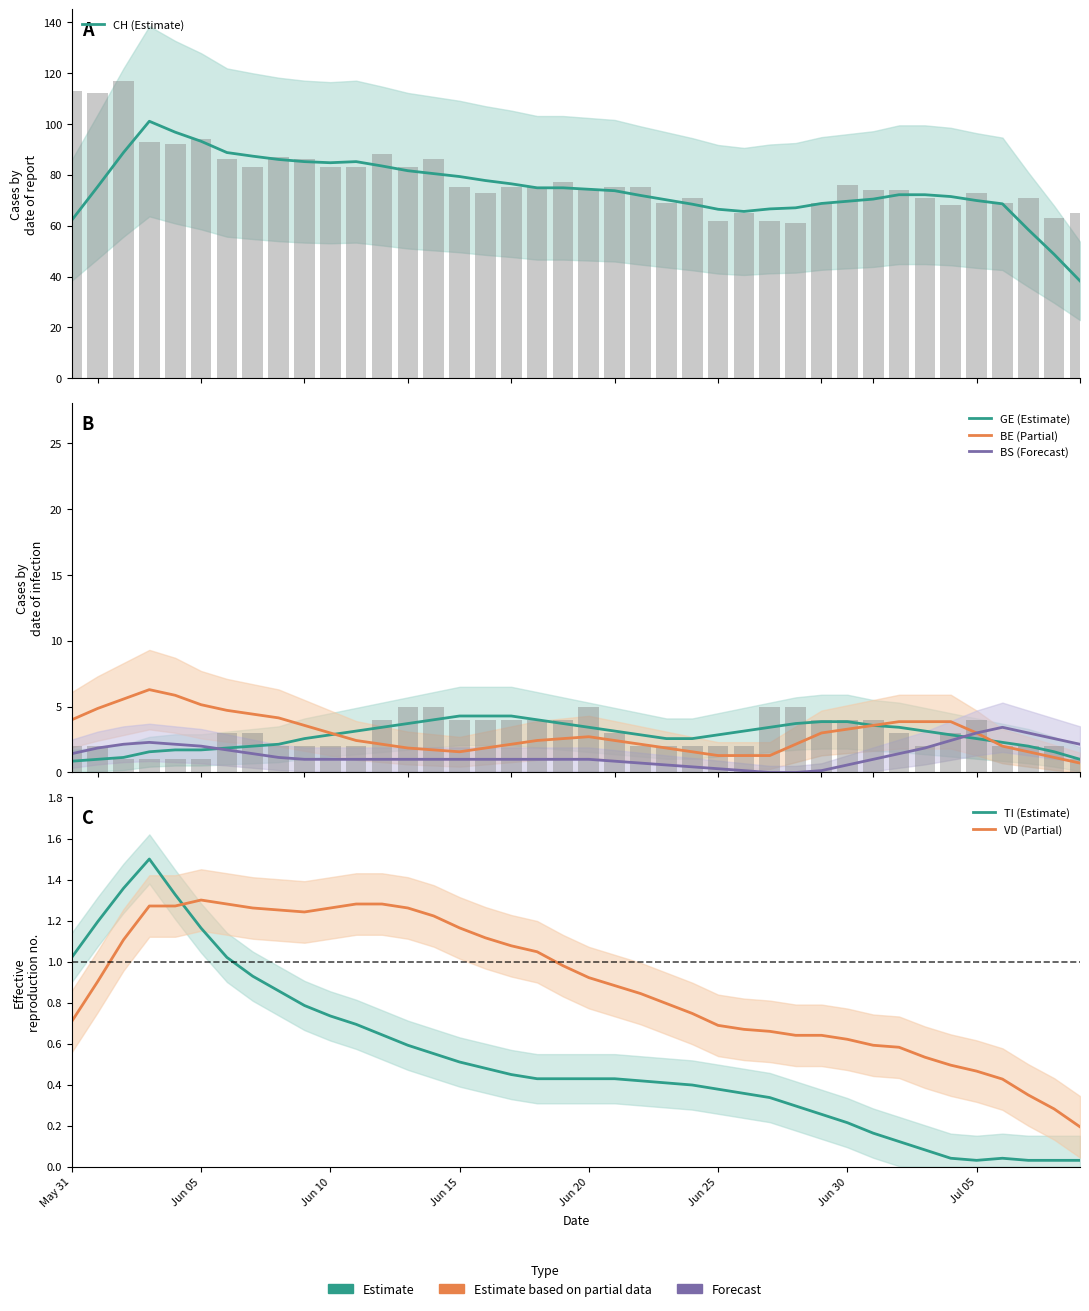

Reading right to left, transcribe all the data shown in this chart.

CH (Estimate): 38.3	48.7	58.4	68.6	69.9	71.4	72.1	72.1	70.4	69.6	68.7	67.0	66.6	65.6	66.4	68.4	70.1	71.9	73.7	74.3	74.9	74.9	76.4	77.7	79.3	80.4	81.6	83.4	85.1	84.7	85.1	86.0	87.3	88.7	93.1	96.7	101.0	88.7	75.3	62.1
GE (Estimate): 1.0	1.6	2.0	2.3	2.6	2.9	3.1	3.4	3.6	3.9	3.9	3.7	3.4	3.1	2.9	2.6	2.6	2.9	3.1	3.4	3.7	4.0	4.3	4.3	4.3	4.0	3.7	3.4	3.1	2.9	2.6	2.1	2.0	1.9	1.7	1.7	1.6	1.1	1.0	0.9
BE (Partial): 0.7	1.1	1.6	2.0	3.0	3.9	3.9	3.9	3.6	3.3	3.0	2.1	1.3	1.3	1.3	1.6	1.9	2.1	2.4	2.7	2.6	2.4	2.1	1.9	1.6	1.7	1.9	2.1	2.4	3.0	3.6	4.1	4.4	4.7	5.1	5.9	6.3	5.6	4.9	4.0
BS (Forecast): 2.1	2.6	3.0	3.4	3.0	2.4	1.9	1.4	1.0	0.6	0.1	0.0	0.0	0.1	0.3	0.4	0.6	0.7	0.9	1.0	1.0	1.0	1.0	1.0	1.0	1.0	1.0	1.0	1.0	1.0	1.0	1.1	1.4	1.7	2.0	2.1	2.3	2.1	1.9	1.4
TI (Estimate): 0.0	0.0	0.0	0.0	0.0	0.0	0.1	0.1	0.2	0.2	0.3	0.3	0.3	0.4	0.4	0.4	0.4	0.4	0.4	0.4	0.4	0.4	0.4	0.5	0.5	0.6	0.6	0.6	0.7	0.7	0.8	0.9	0.9	1.0	1.2	1.3	1.5	1.4	1.2	1.0
VD (Partial): 0.2	0.3	0.3	0.4	0.5	0.5	0.5	0.6	0.6	0.6	0.6	0.6	0.7	0.7	0.7	0.7	0.8	0.8	0.9	0.9	1.0	1.0	1.1	1.1	1.2	1.2	1.3	1.3	1.3	1.3	1.2	1.3	1.3	1.3	1.3	1.3	1.3	1.1	0.9	0.7